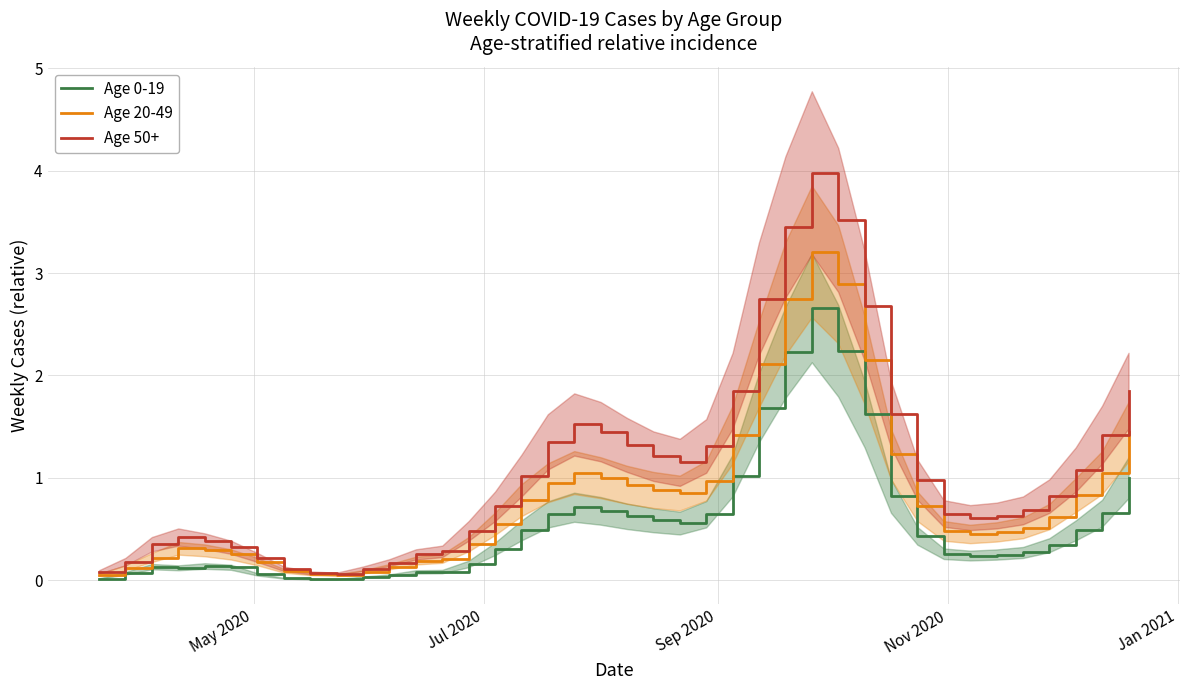

What is the maximum value for Age 20-49?

3.2